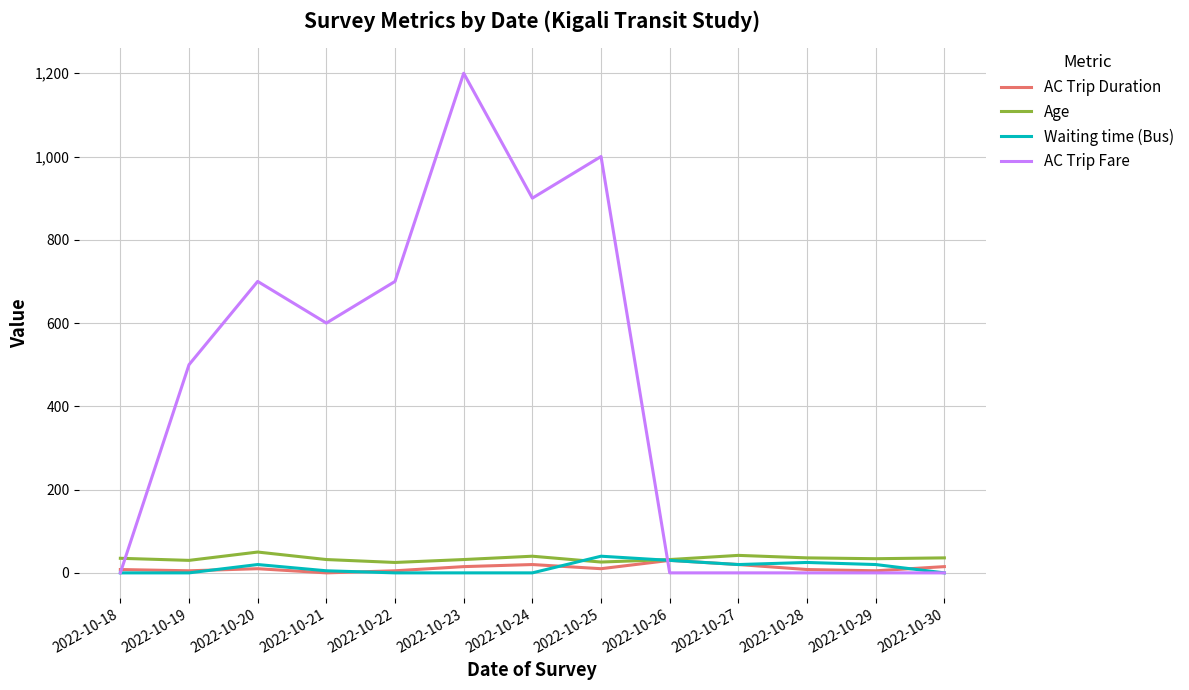

True or false: Waiting time (Bus) has more than 0 points higher than both neighbors.

True